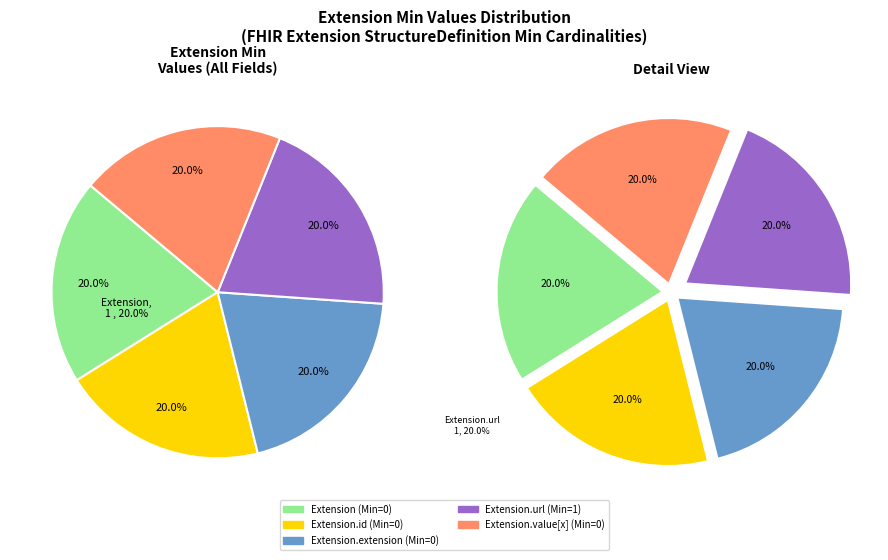

Which category has the smallest portion of the pie?

Extension